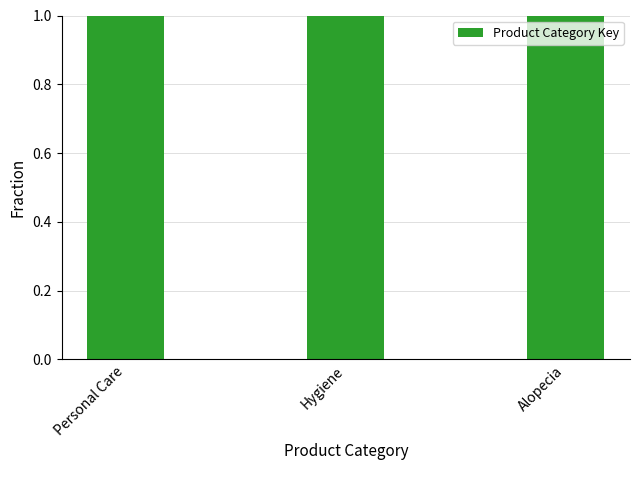

At which label is the value closest to 2?

Hygiene